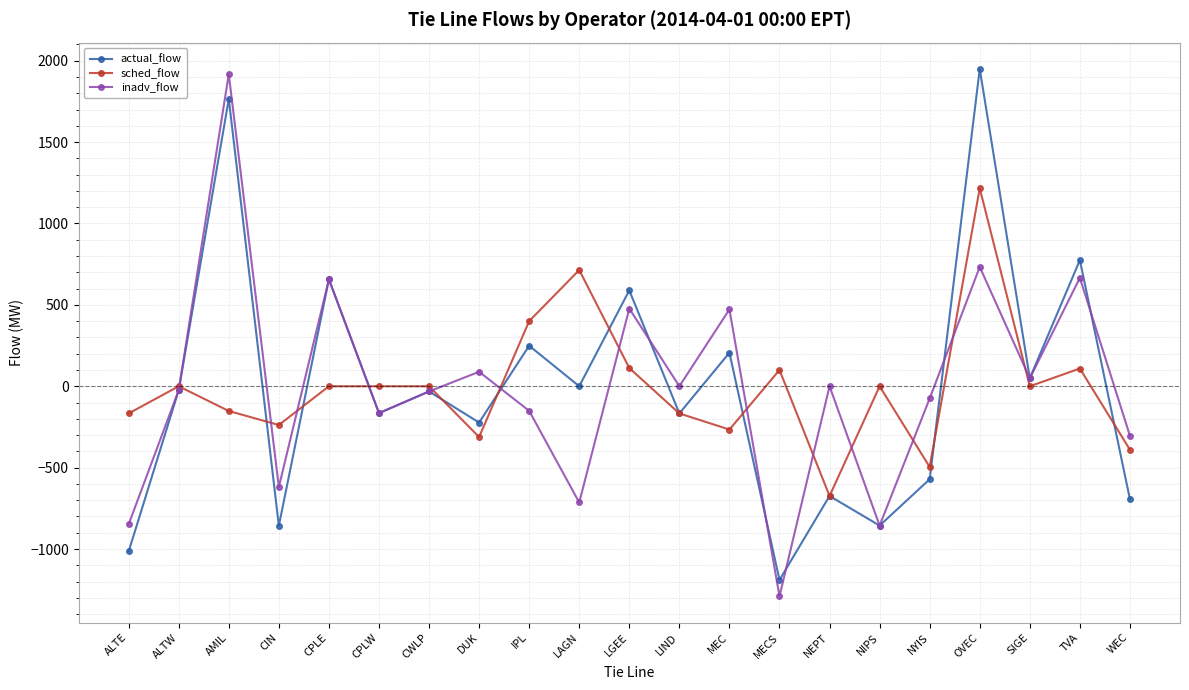

What is the minimum value for actual_flow?

-1190